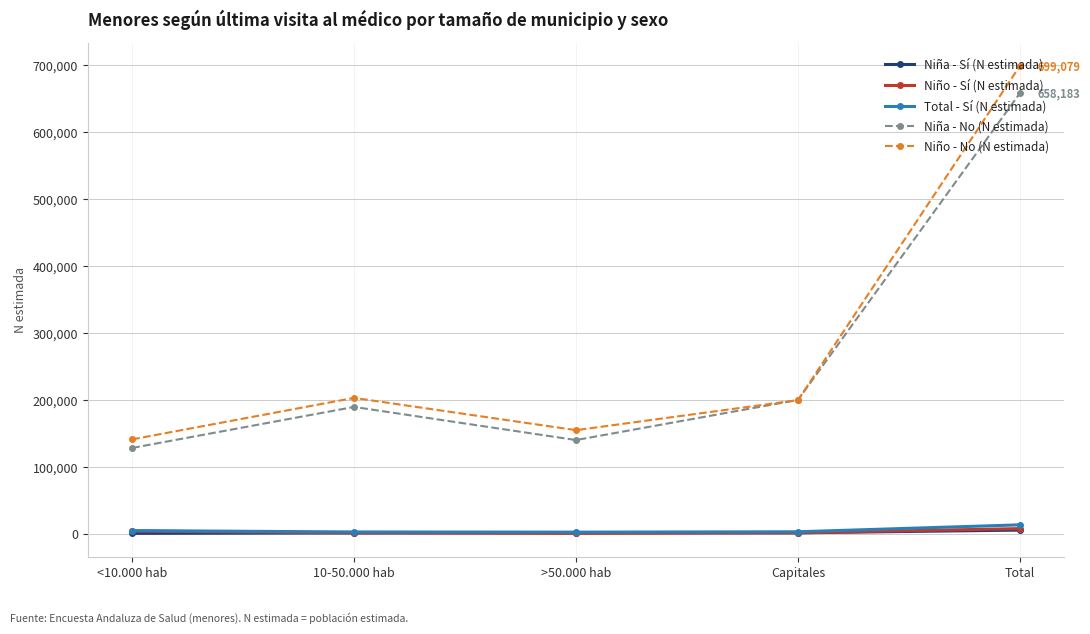

The Niña - No (N estimada) series shows 344895 at Capitales. True or false?

False